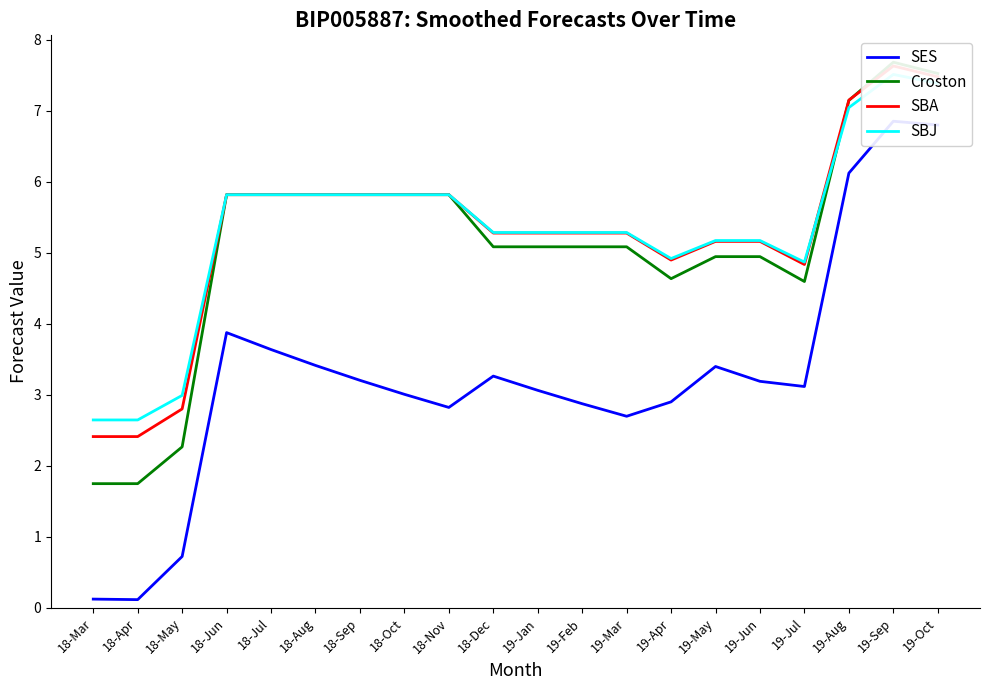

How many intersections are there between SBA and Croston?

1